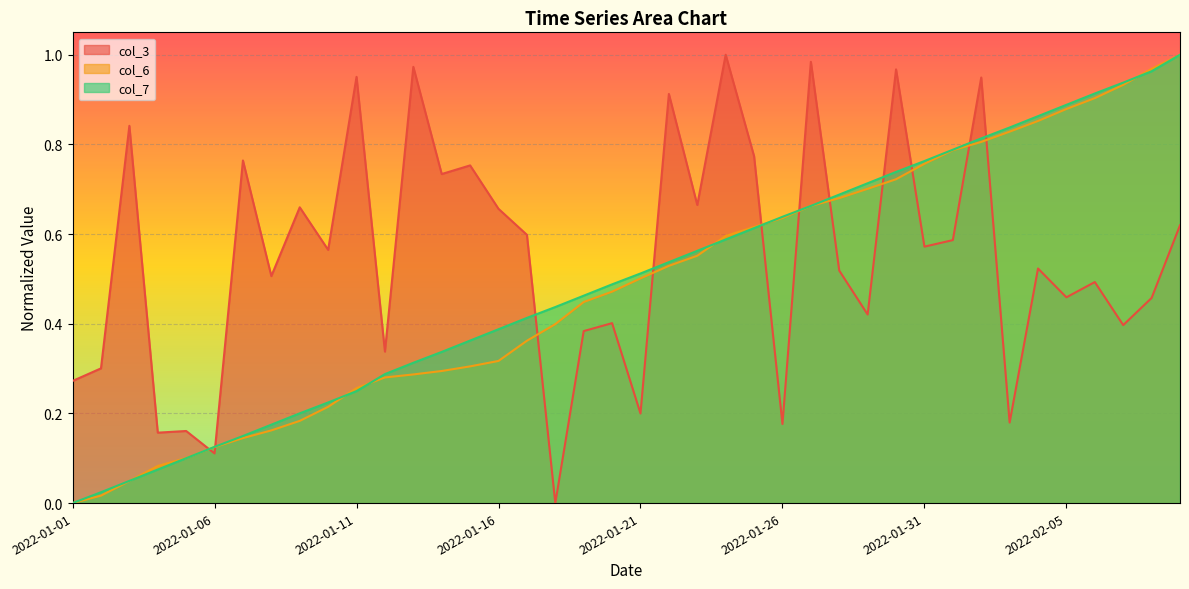

Which series has the largest total across all categories?

col_3